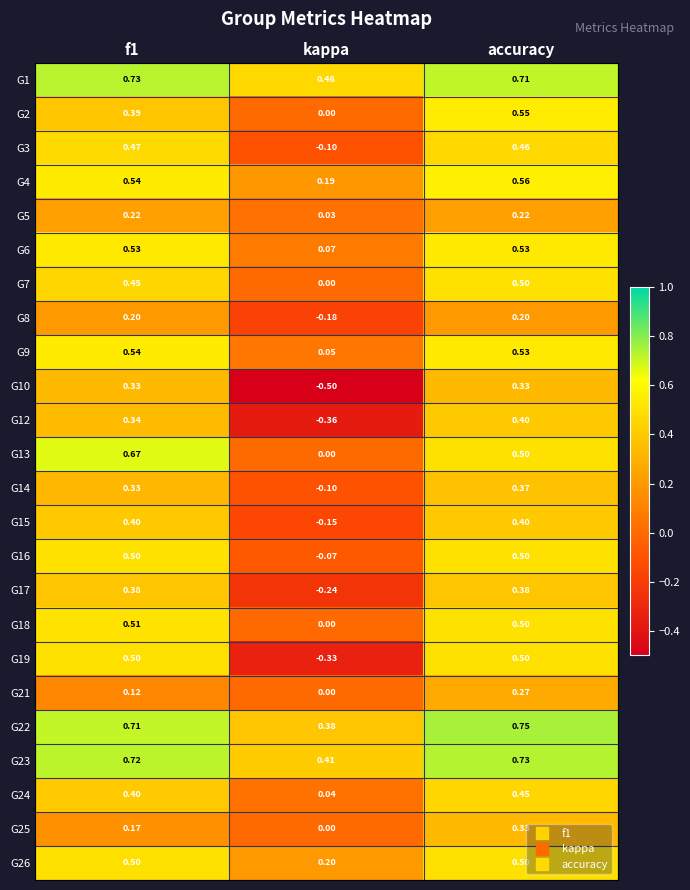

At which label is G25 closest to 0?

kappa